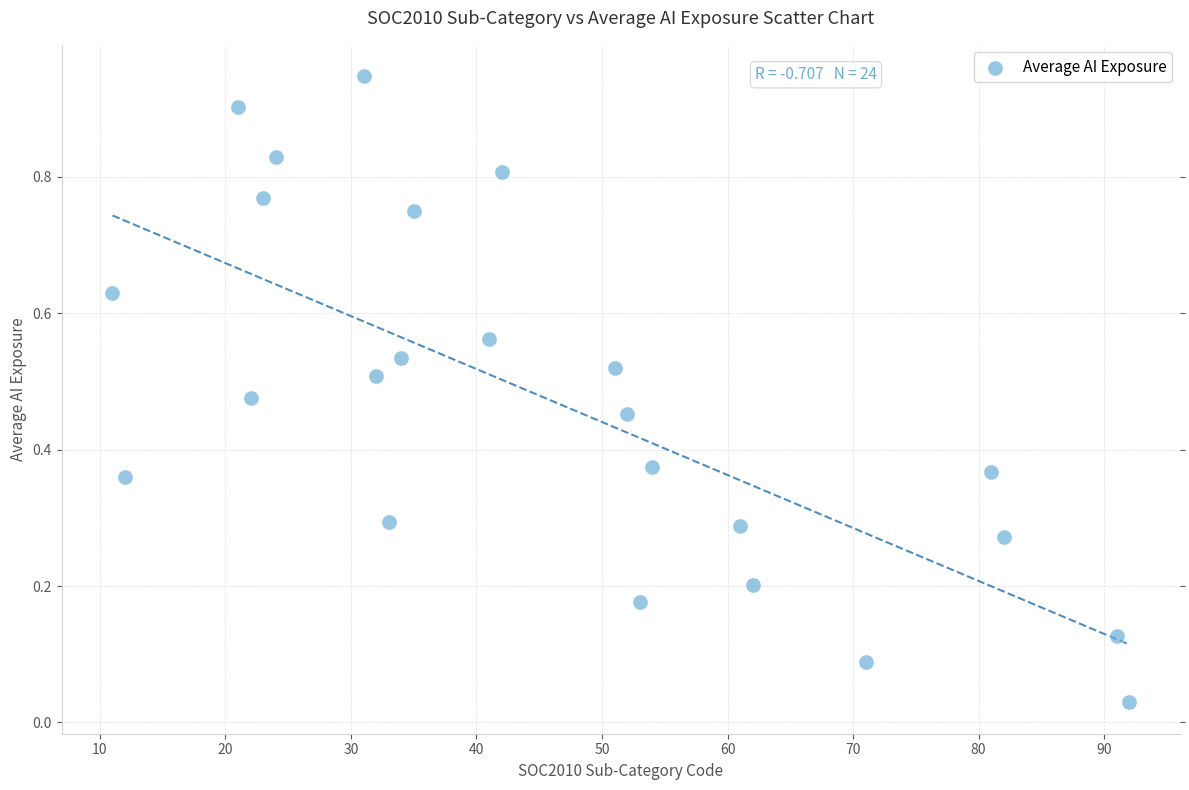

What is the range of X values (max minus min)?

81.0